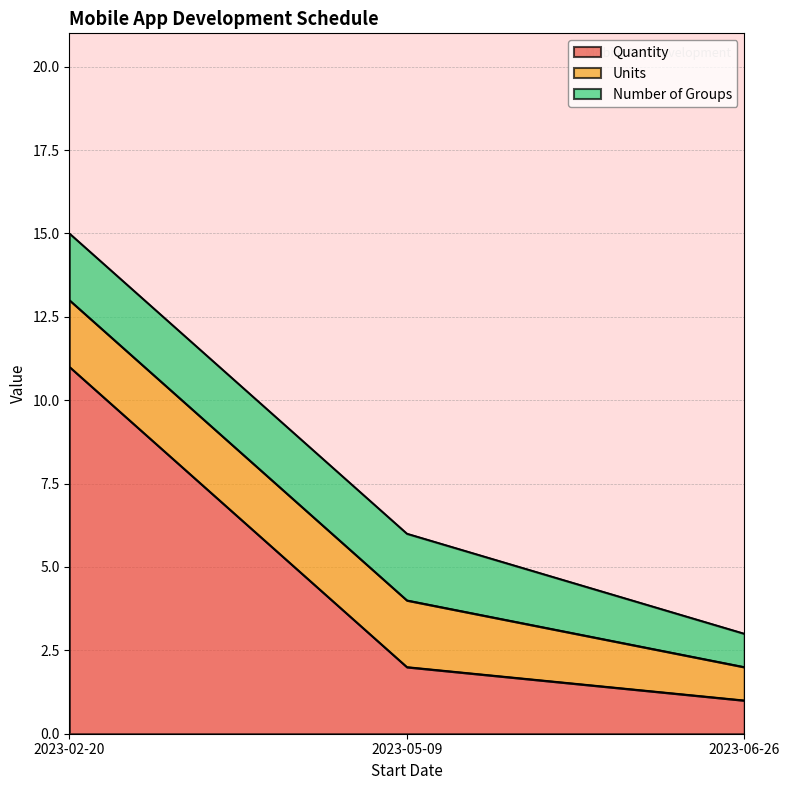

What is the difference between the second highest and minimum values in the Units series?

1